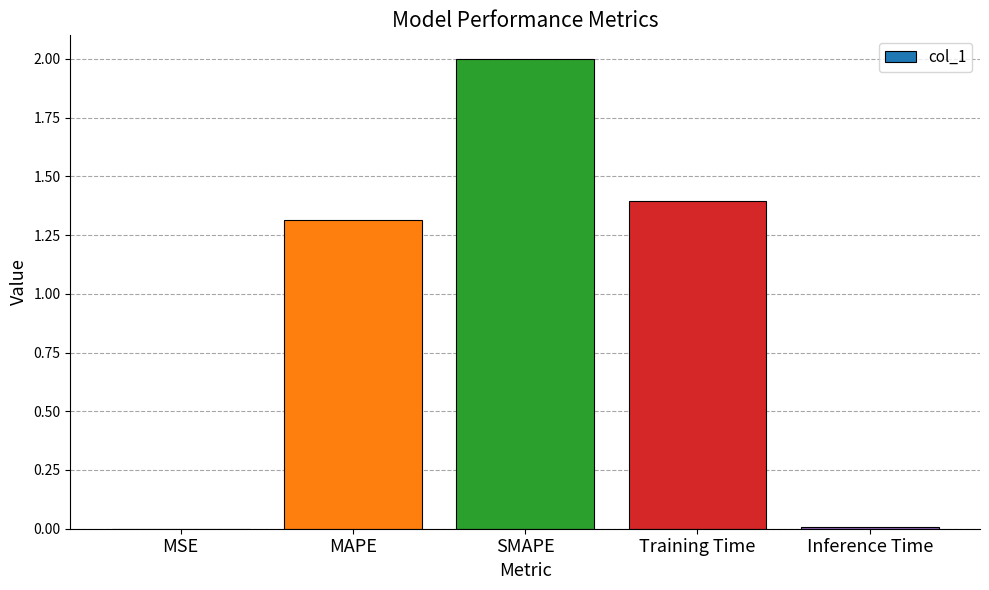

The value at Training Time is 2.2. True or false?

False